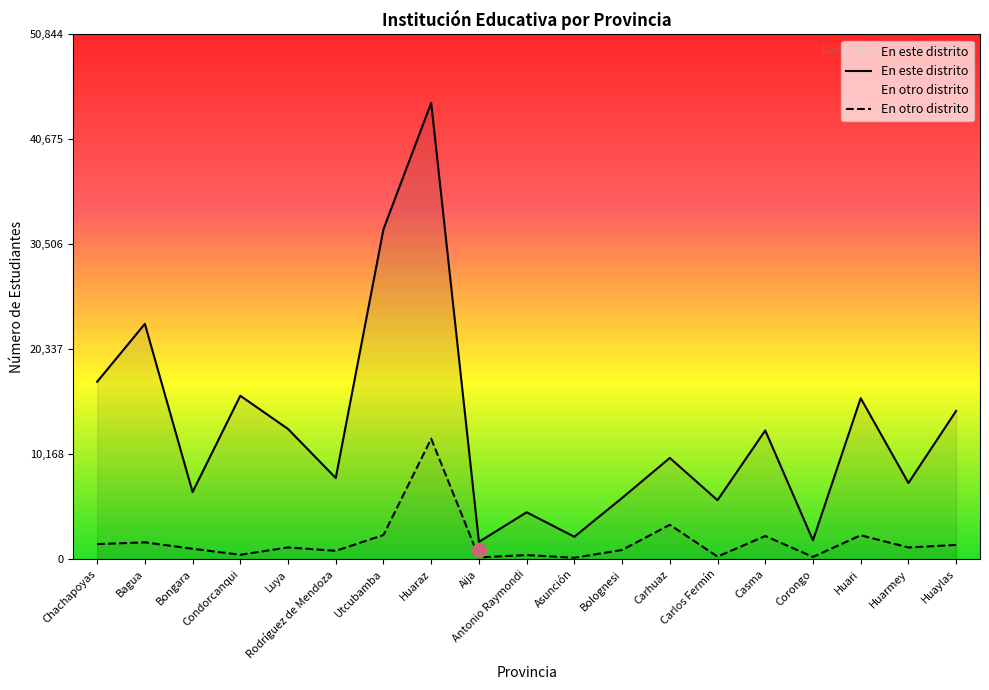

At Utcubamba, list the series in order from smallest to largest.

En otro distrito, En este distrito